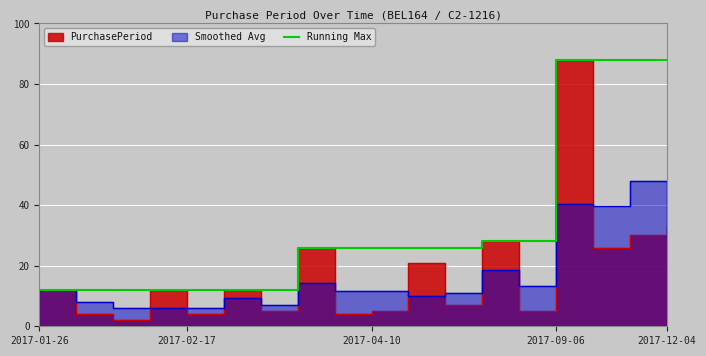

Is it true that Running Max equals 88 at 2017-12-04?

True